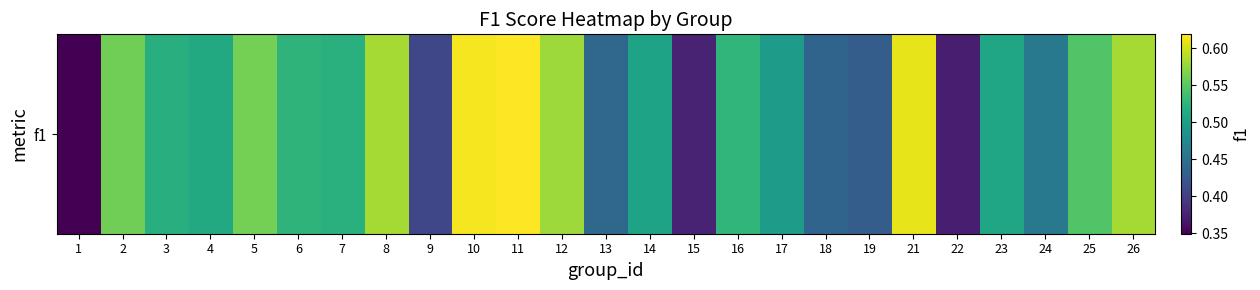

True or false: the data shows 0.6 at 11.

True